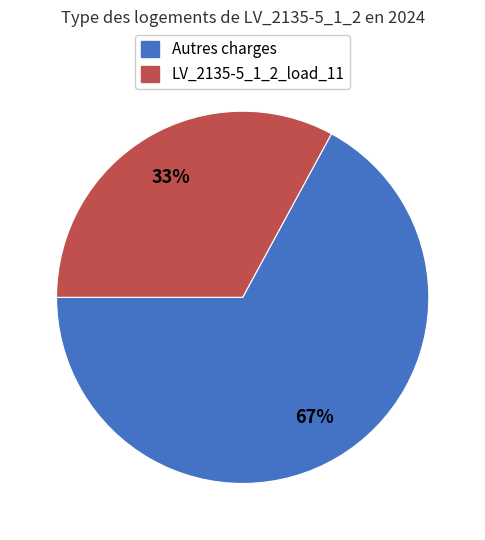

How many segments does this pie chart have?

2